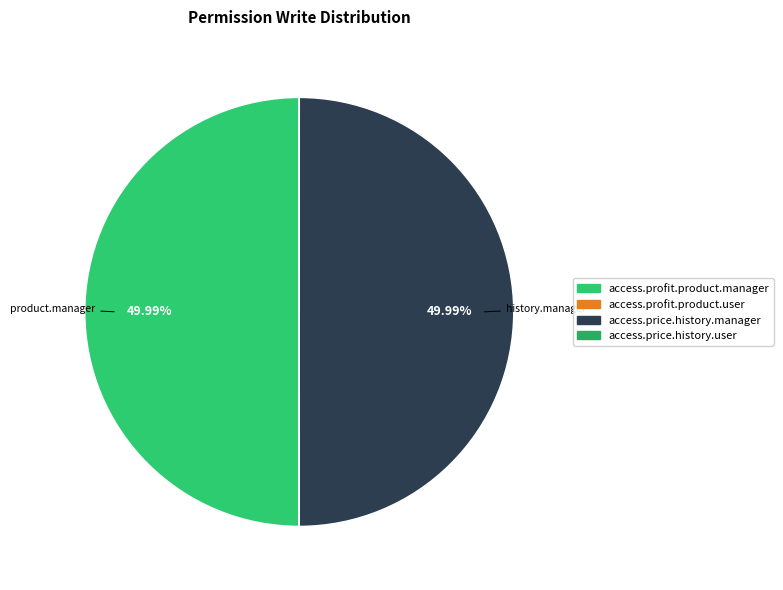

The access.profit.product.user slice represents 0% of the pie. True or false?

True